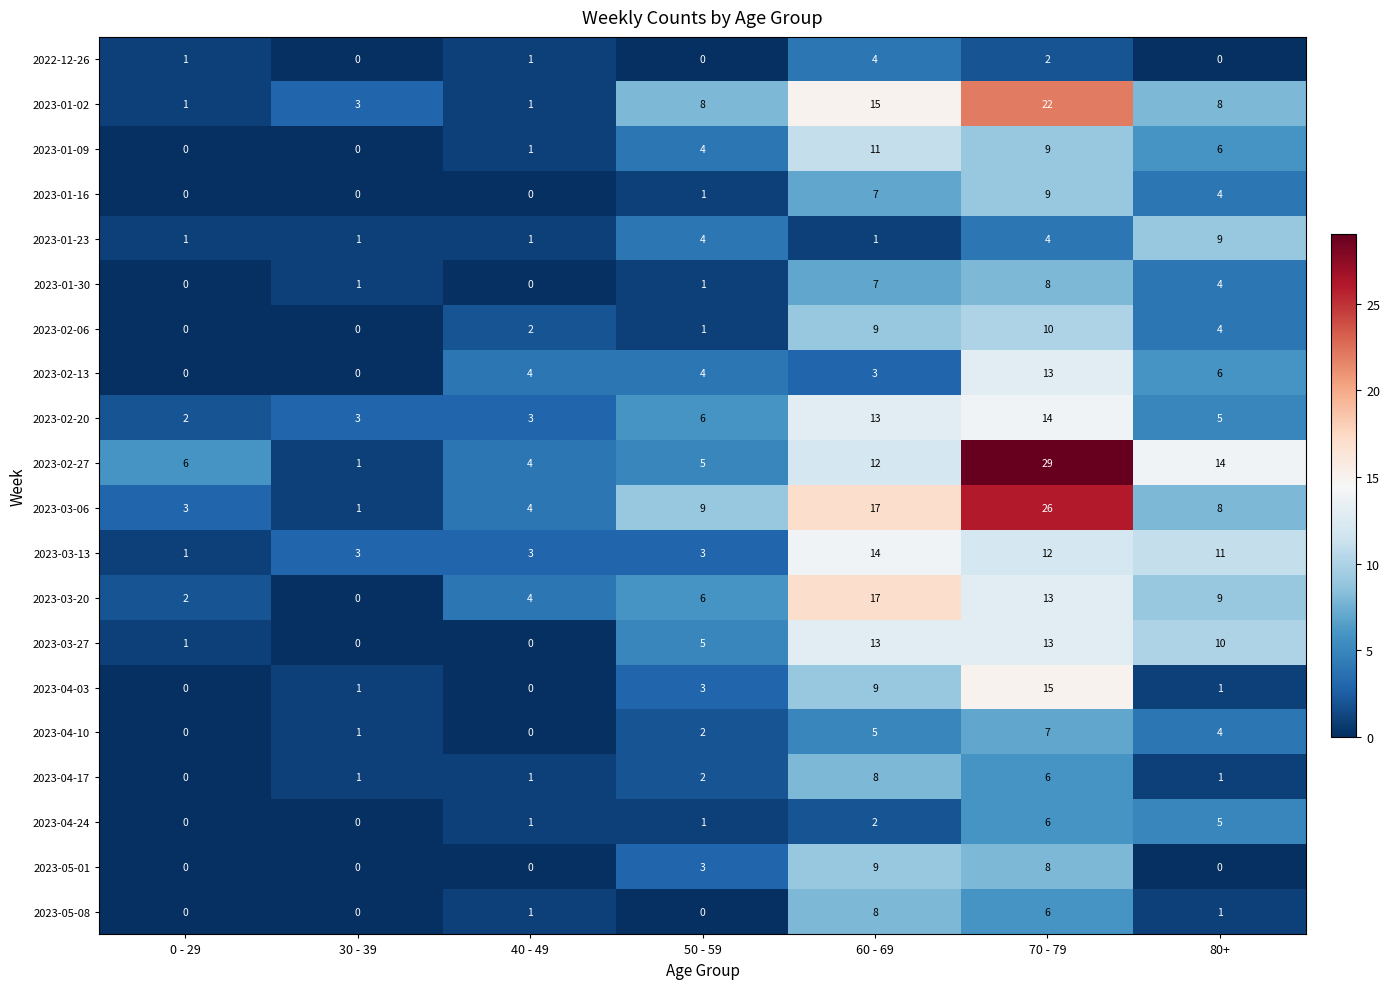

The value of 2023-01-09 at 30 - 39 is 0. True or false?

True